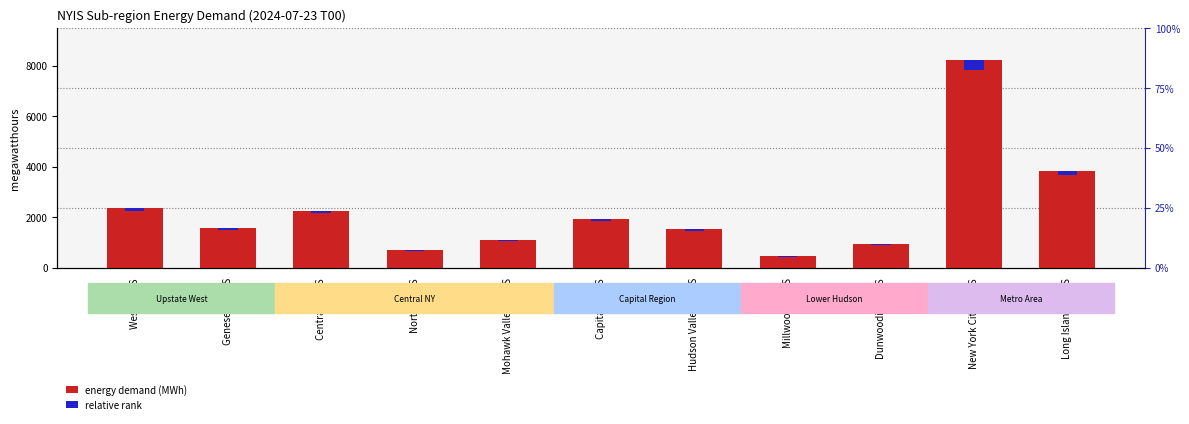

At which category does the chart reach its minimum across all series?

Millwood - NYIS